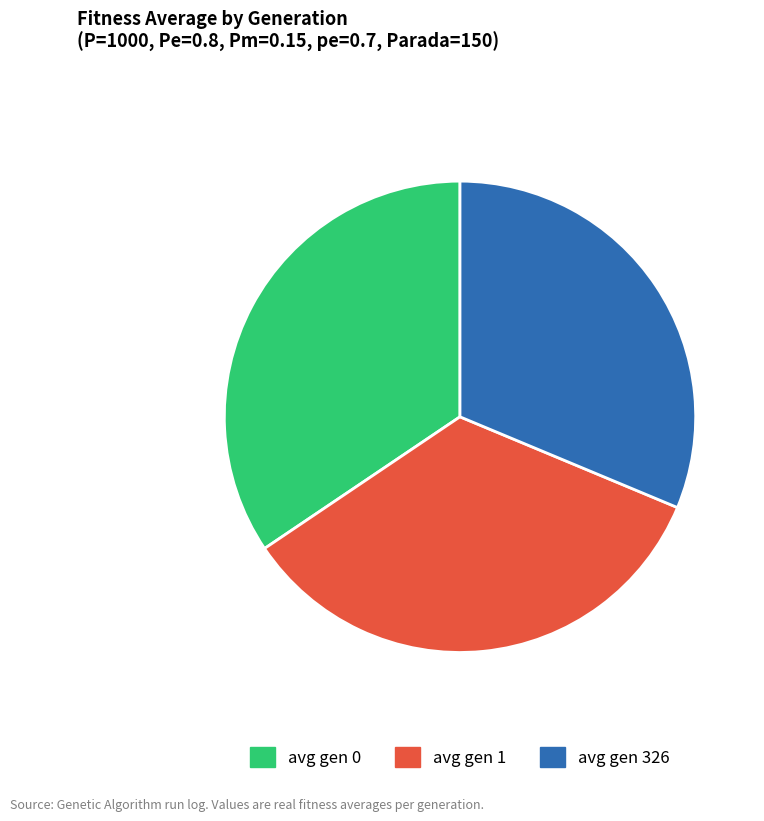

True or false: avg gen 1 accounts for 27% of the total.

False